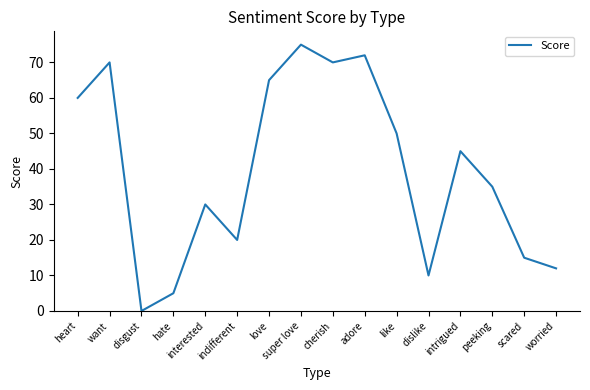

At which label is the value closest to 37?

peeking